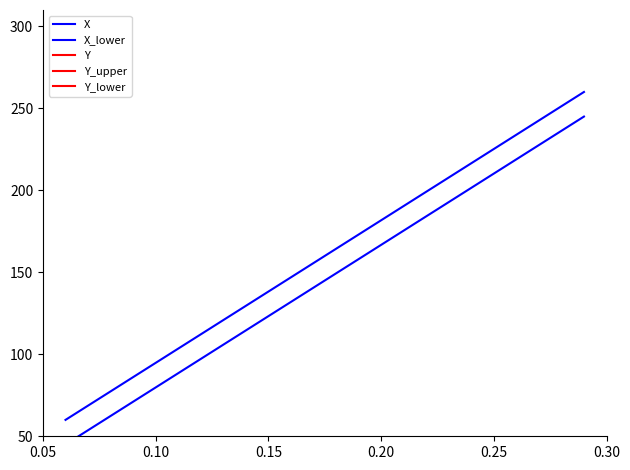

How many data points in Y_upper are above -3375?

19